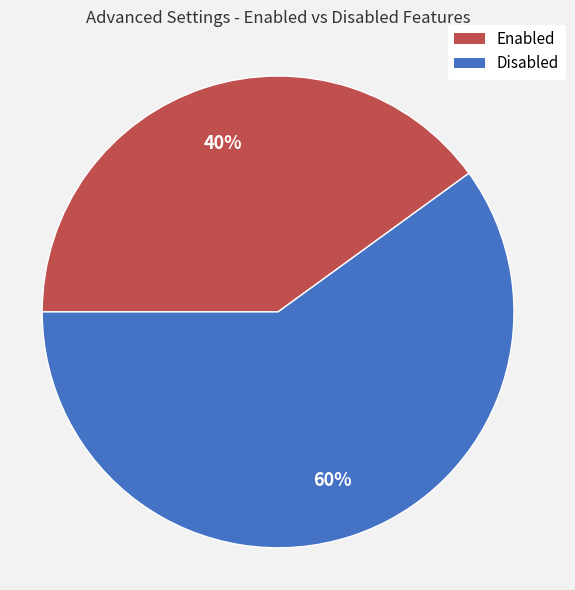

To the nearest percent, what is the average slice percentage?

50%